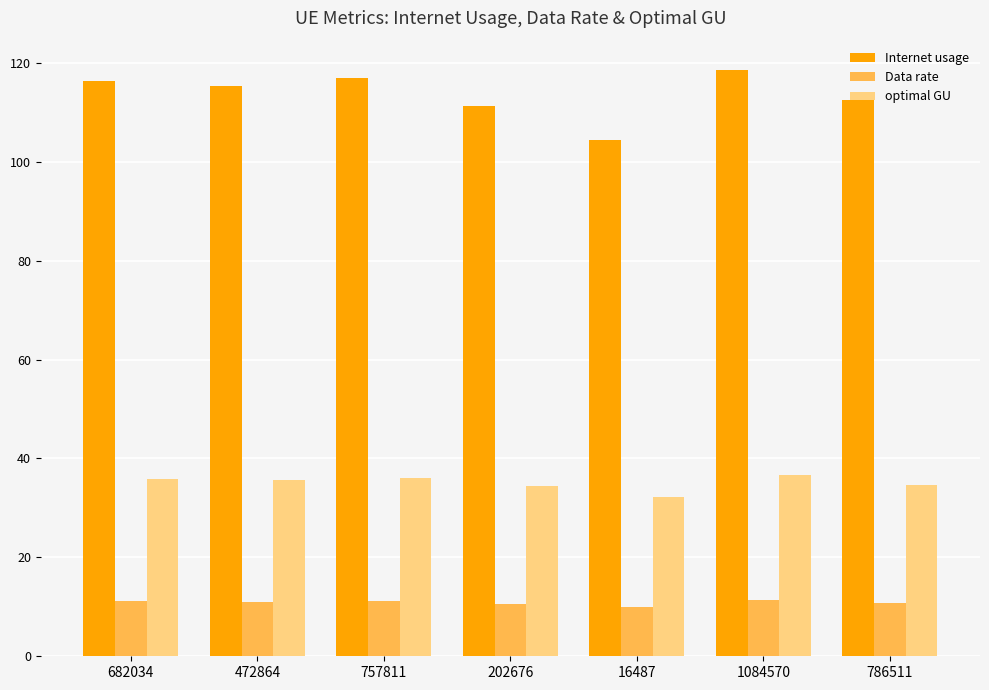

The Data rate series shows 9.9 at 16487. True or false?

True